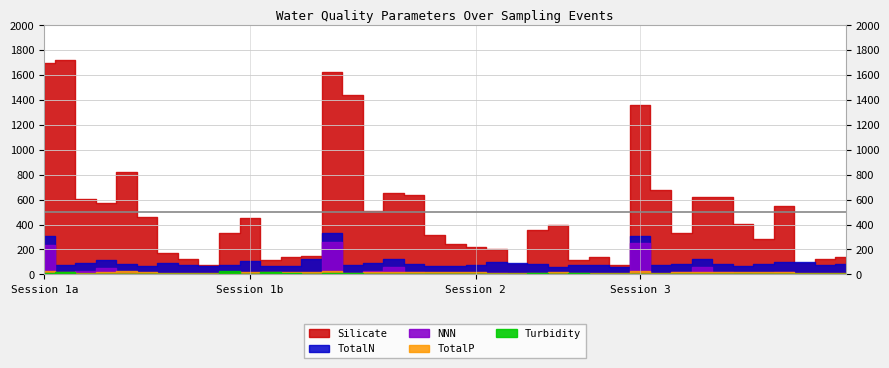

What is the maximum value shown in the chart?

1720.4